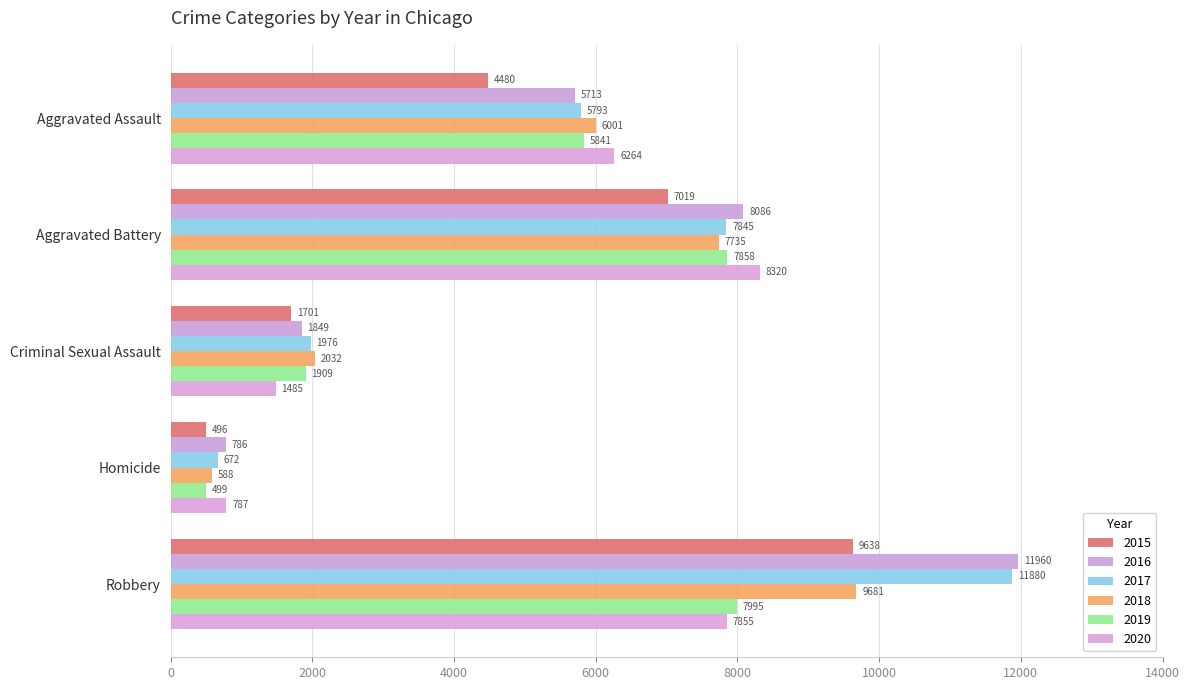

The value of 2015 at Criminal Sexual Assault is 1701. True or false?

True